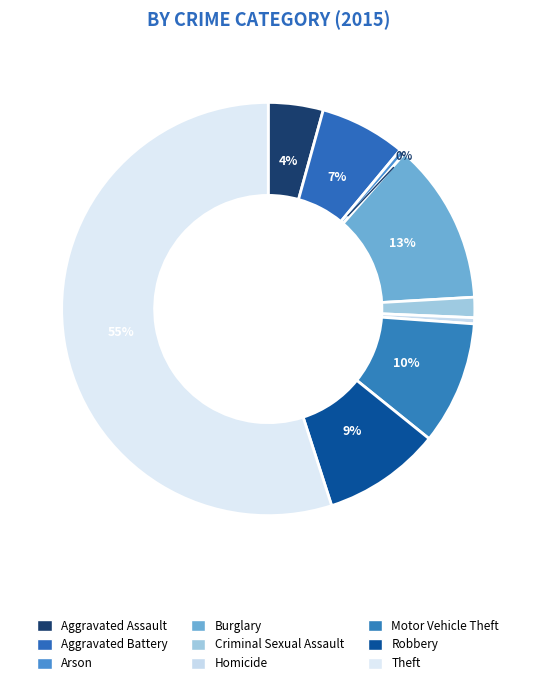

How many slices are in this pie chart?

9